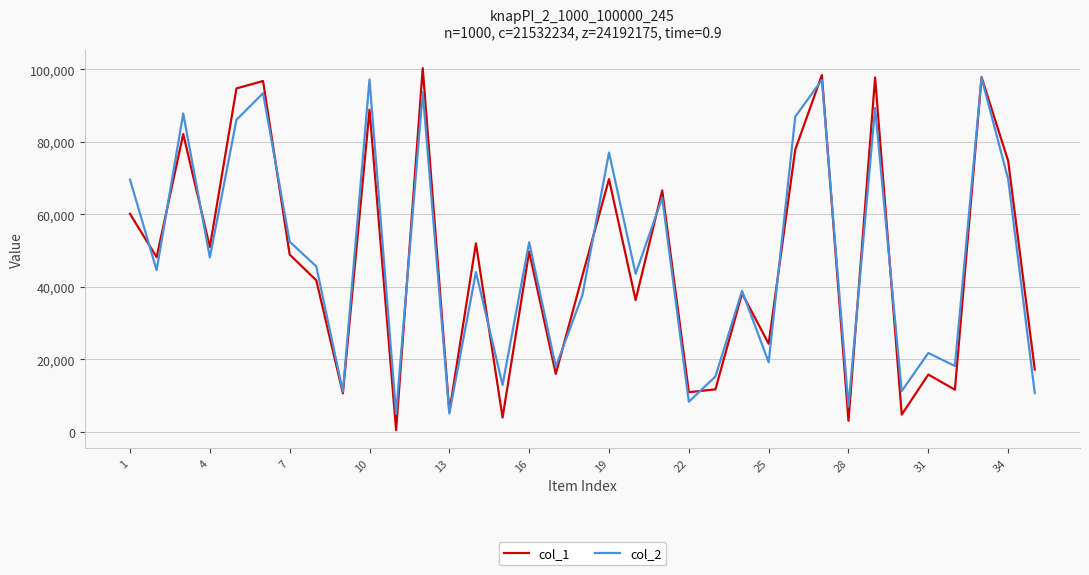

True or false: col_2 and col_1 intersect in this chart.

True